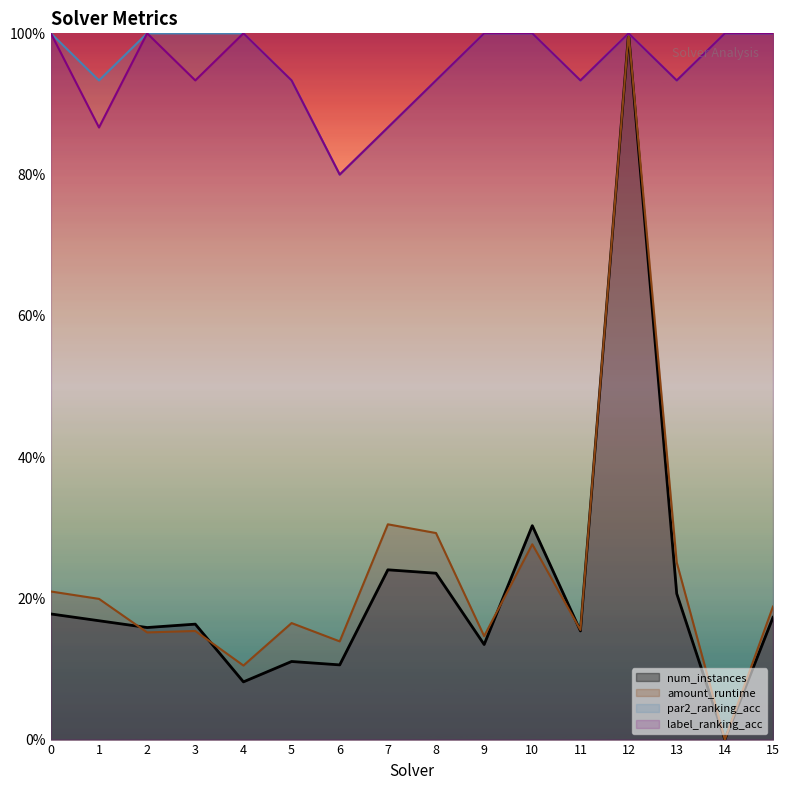

What are all the series names shown in the legend?

num_instances, amount_runtime, par2_ranking_acc, label_ranking_acc